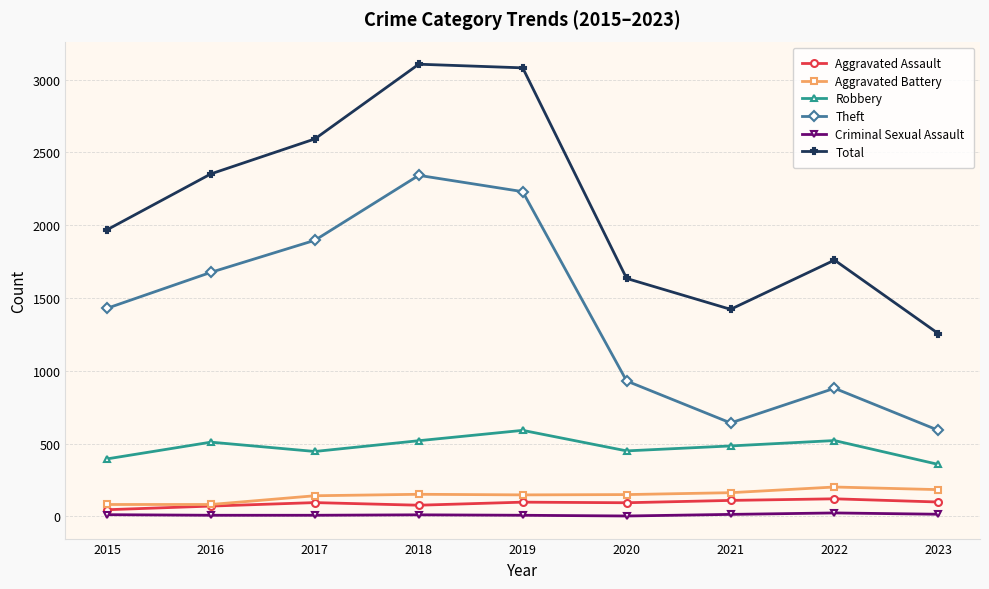

What is the sum of the Total values at 2021 and 2016?

3774